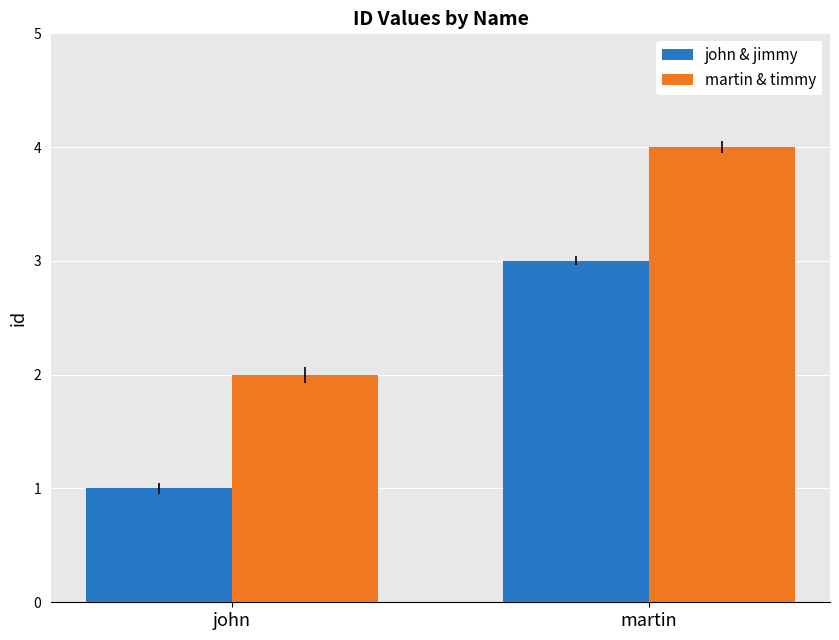

How many bars are there in total?

4